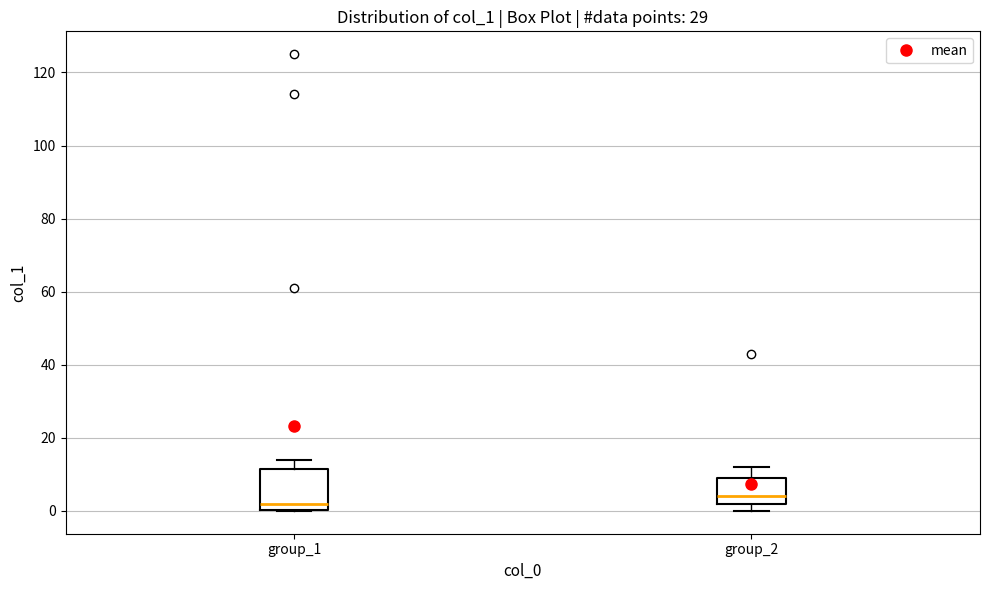

Where is the upper edge of the box for group_2 on the y-axis? The values are not printed on the chart, so give them approximately, as read against the axis.

10